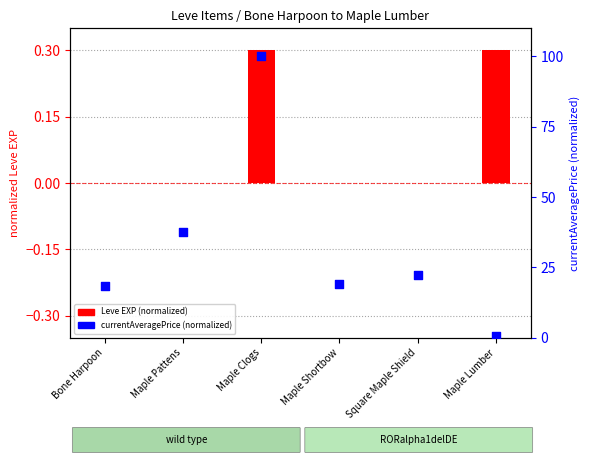

Which series contains the lowest Y value?

Leve EXP (normalized)